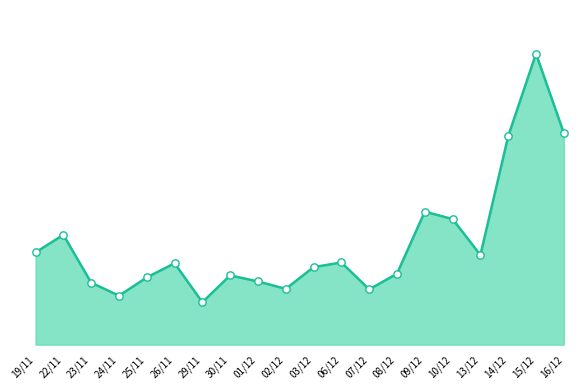

Between 16/12 and 14/12, which is larger?

16/12